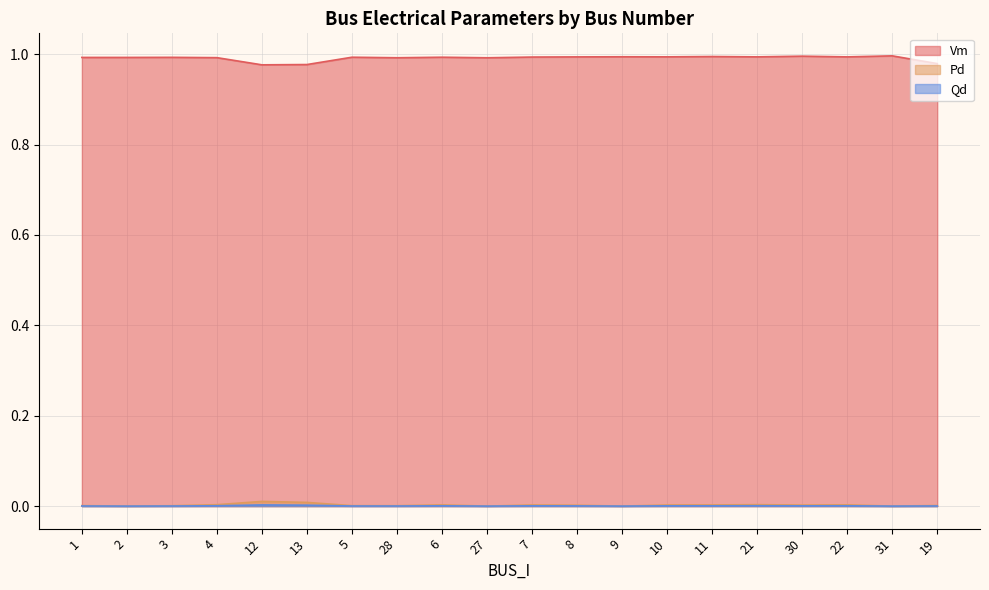

List the series in order of their peak value, lowest first.

Qd, Pd, Vm